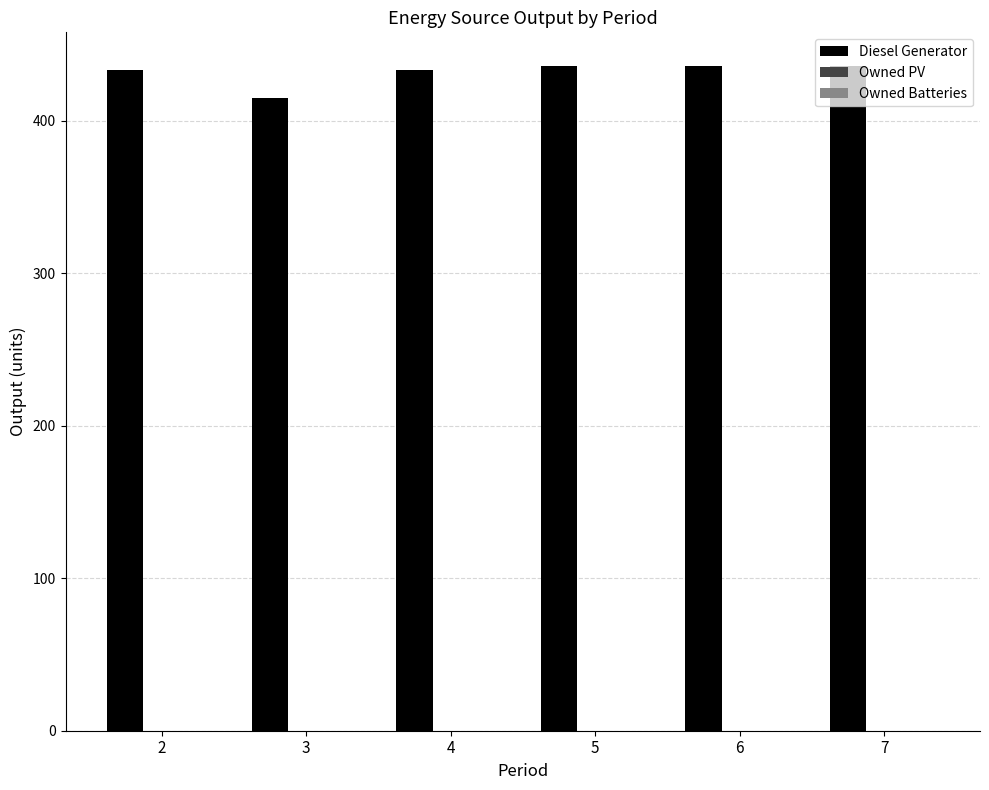

Between 6 and 3, which is larger?

6